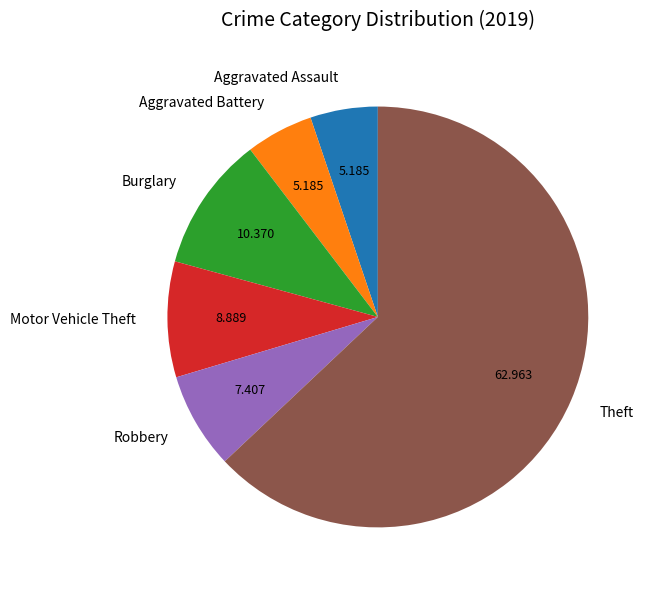

Which slice is the largest?

Theft